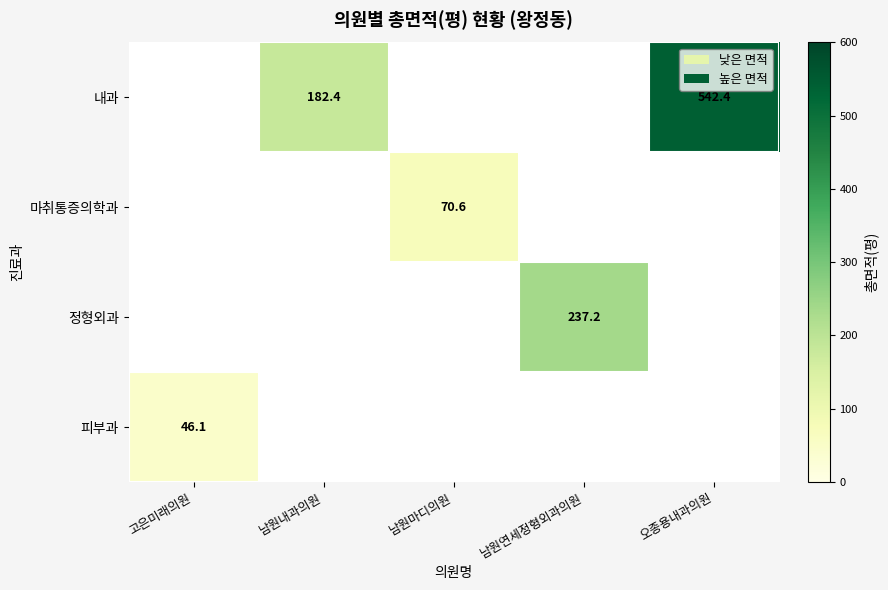

True or false: 마취통증의학과 has a value of 116.4 at 남원마디의원.

False